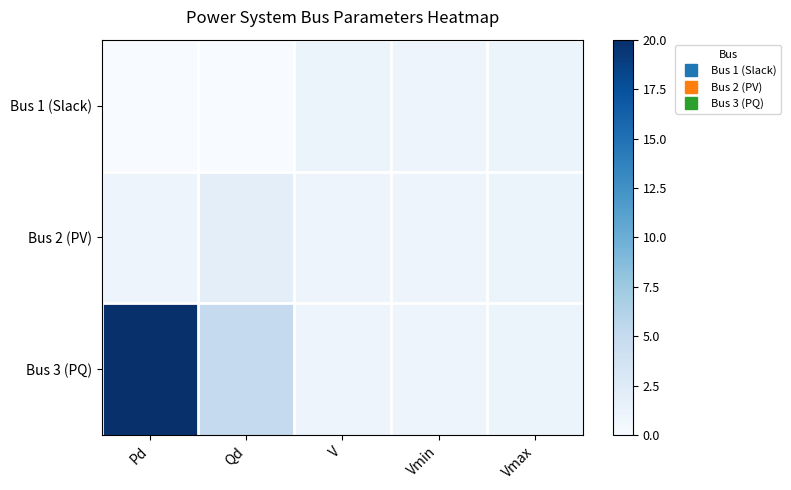

Which series has the largest total across all categories?

Bus 3 (PQ)